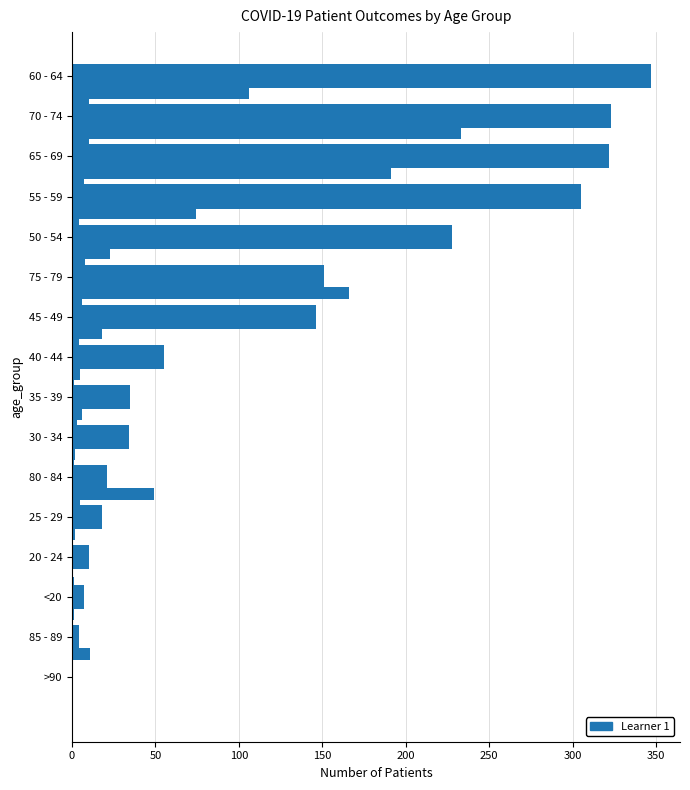

What is the average value of the recovered_patients series?

125